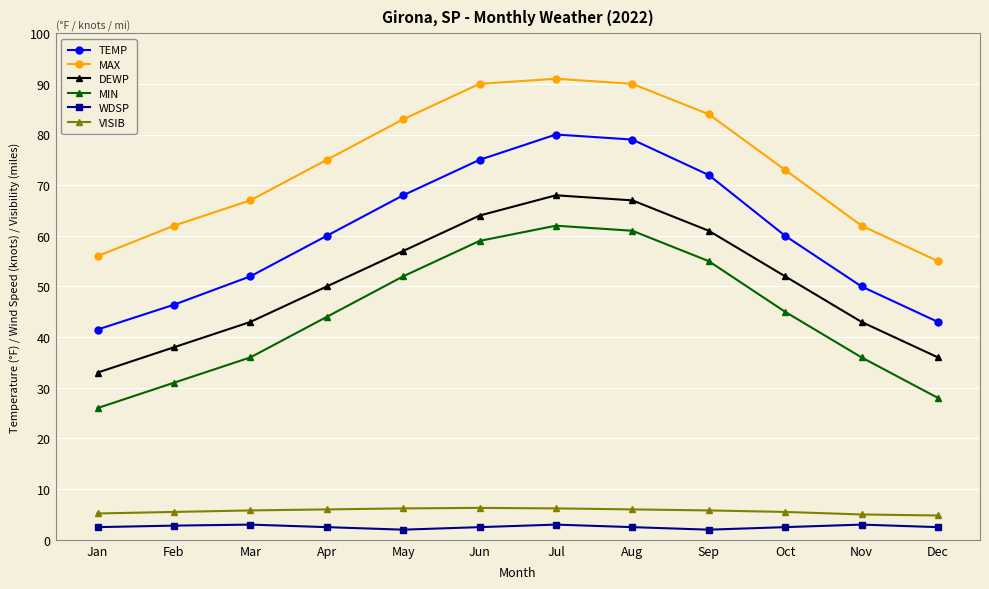

In DEWP, how many points are higher than both neighbors (excluding endpoints)?

1